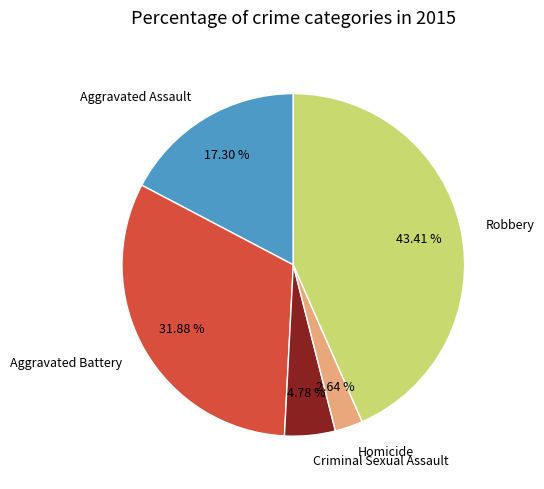

Approximately how many times larger is the value at Criminal Sexual Assault compared to Aggravated Battery?

0.1